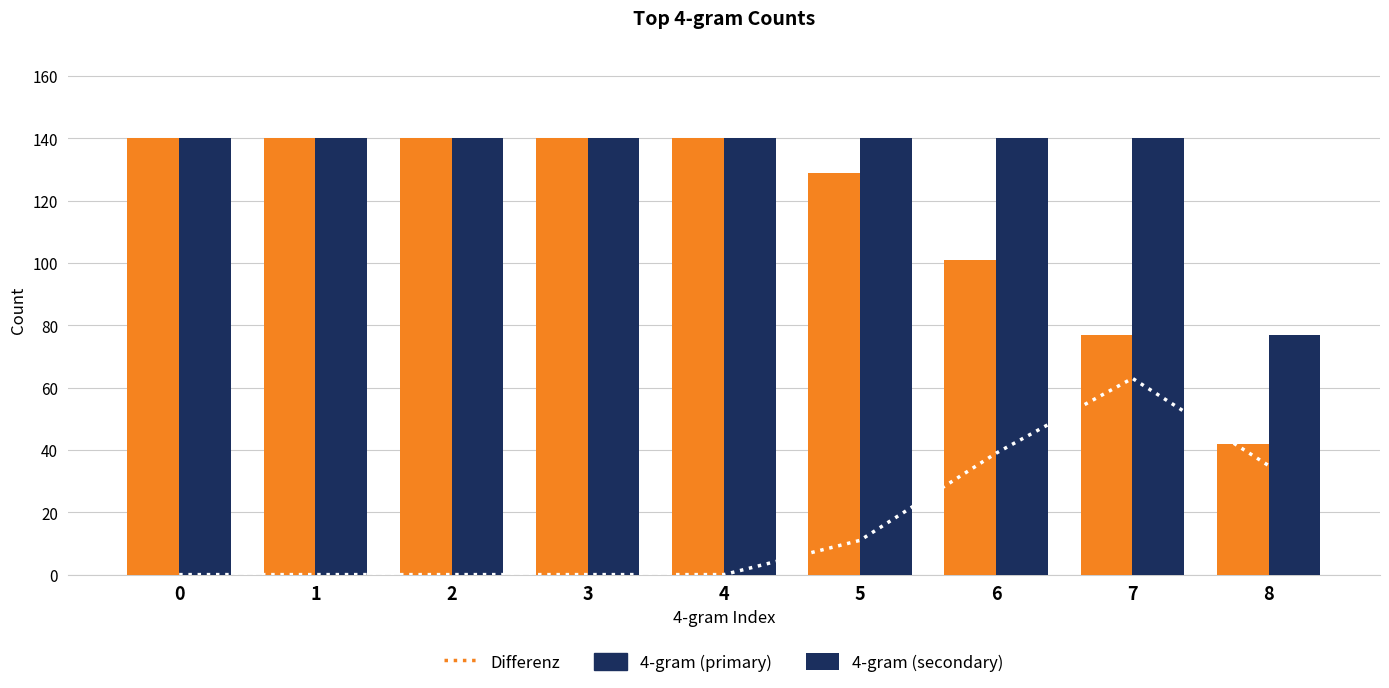

At 6, list the series in order from smallest to largest.

Differenz, 4-gram (primary), 4-gram (secondary)